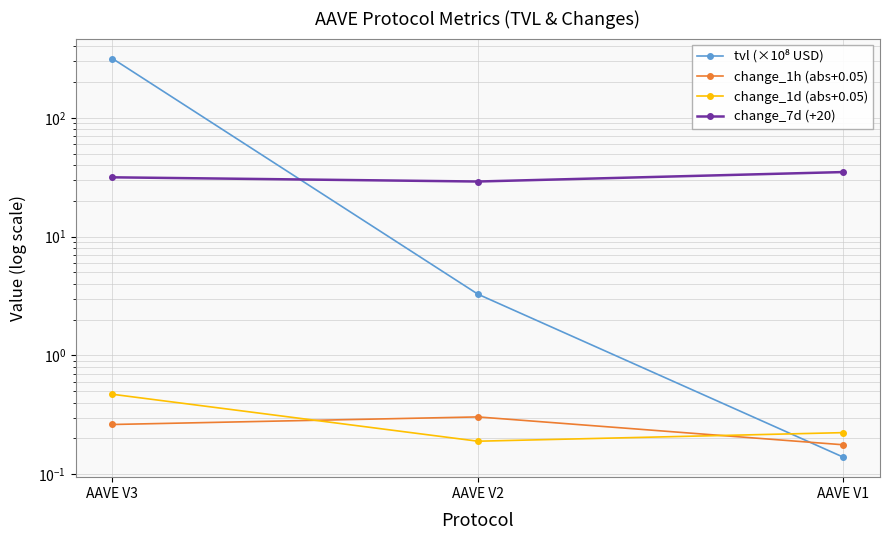

What is the sum of all change_1d (abs+0.05) values?

0.9